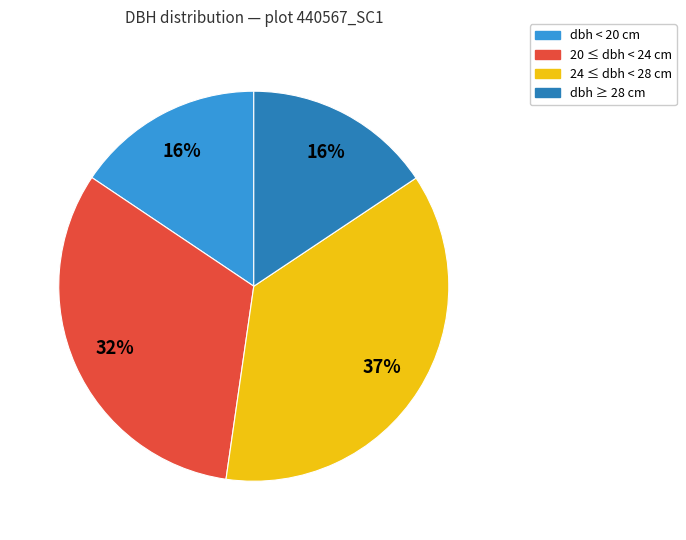

Is there a majority slice in this chart?

No